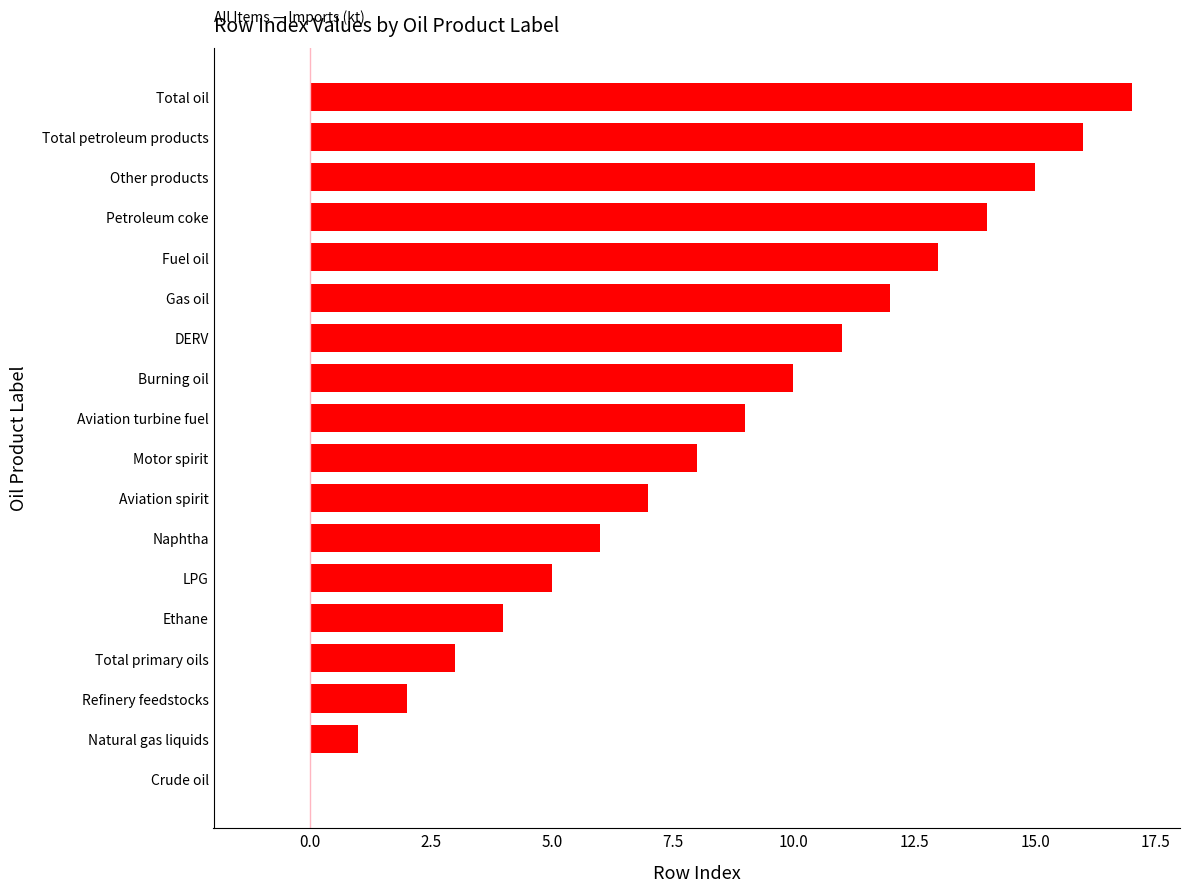

What is the sum of all values?

153